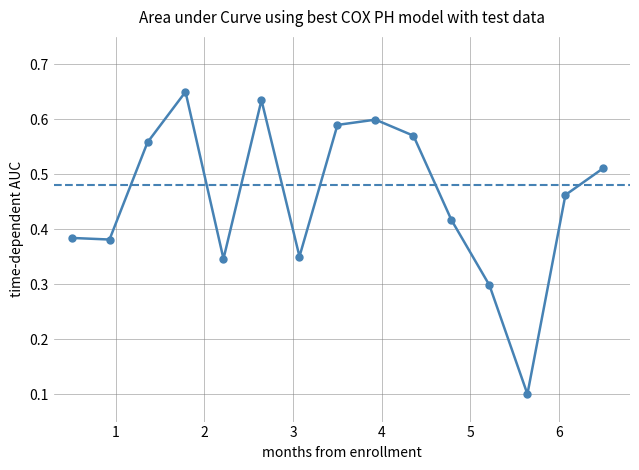

True or false: there are more than 1 points higher than both neighbors.

True